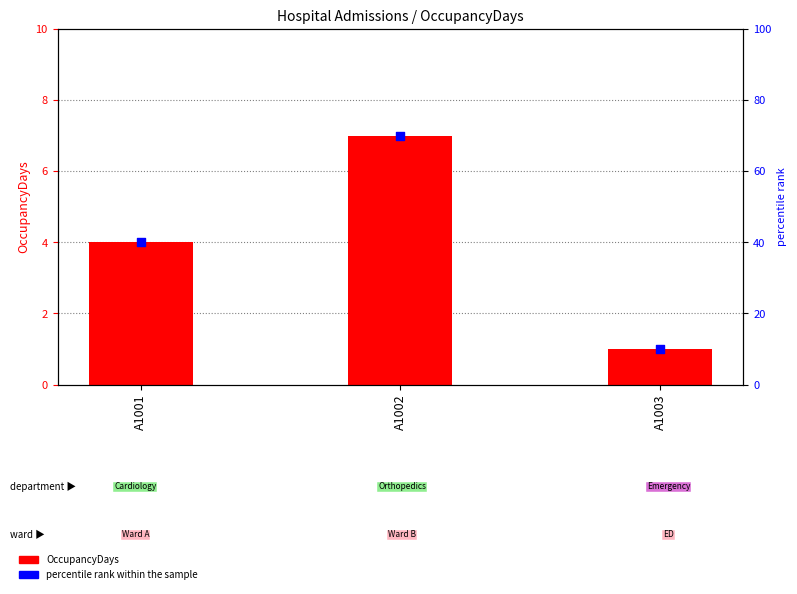

Which series contains the highest Y value?

percentile rank within the sample